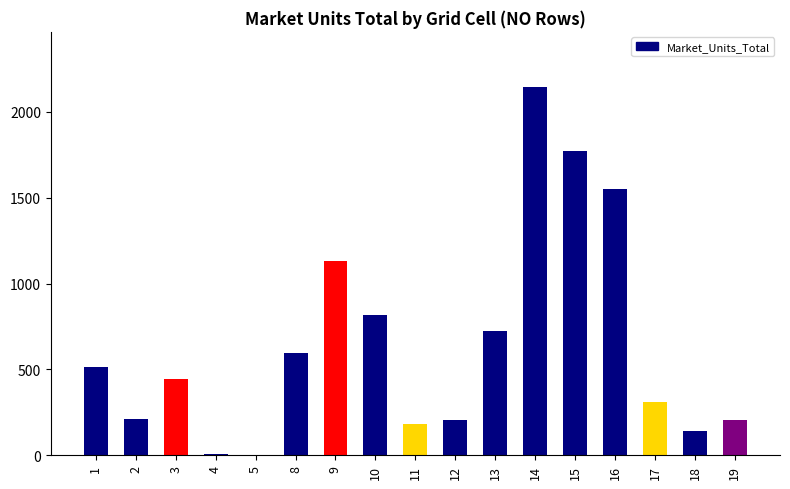

What is the change in value from 13 to 19?

-521